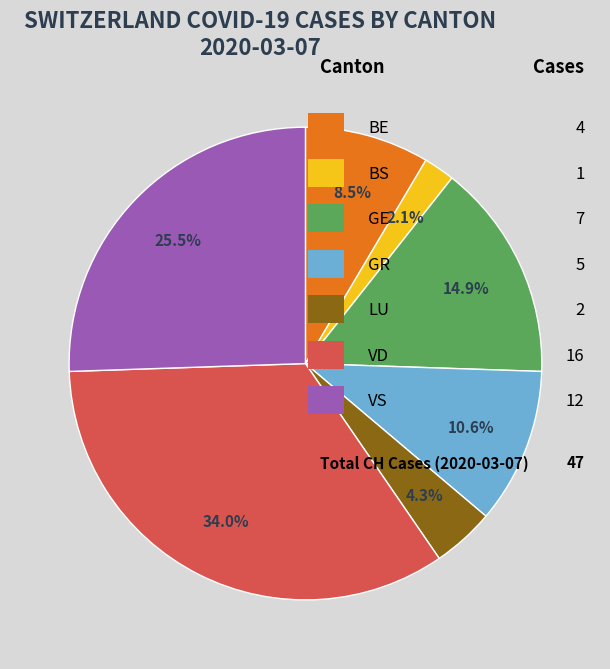

Count the number of slices in the pie.

7